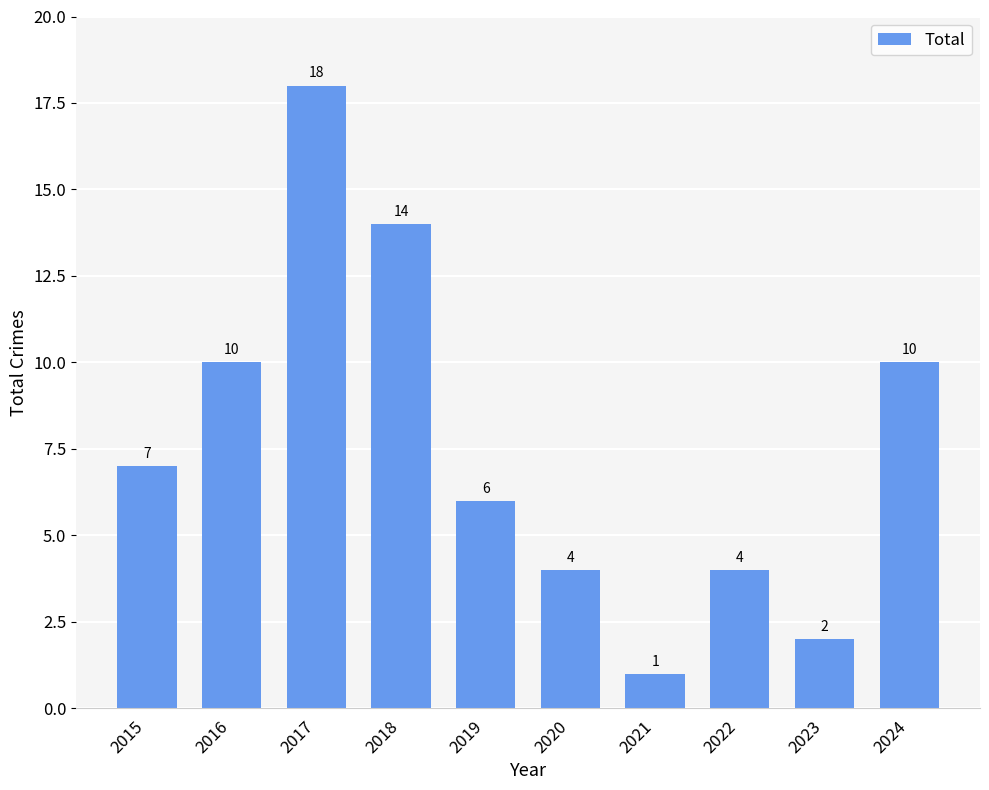

The chart shows a value of 26 at 2017. True or false?

False